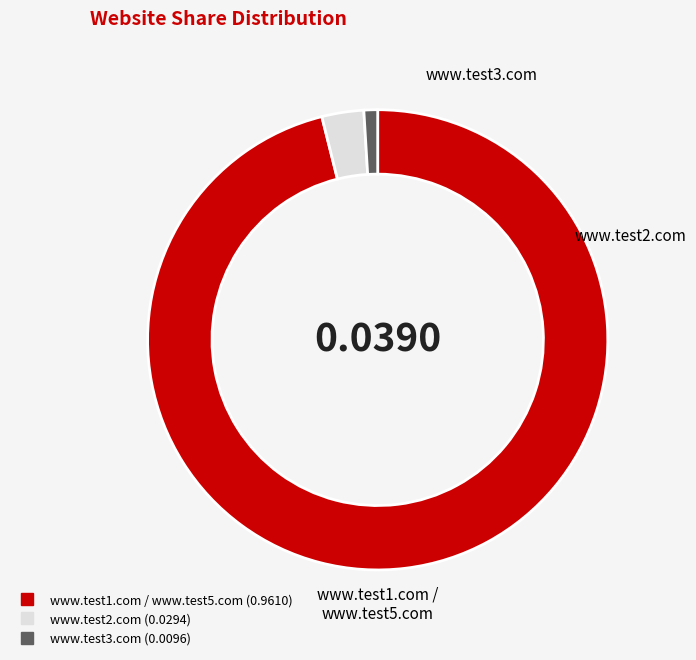

Is there any slice that represents more than half of the pie?

Yes